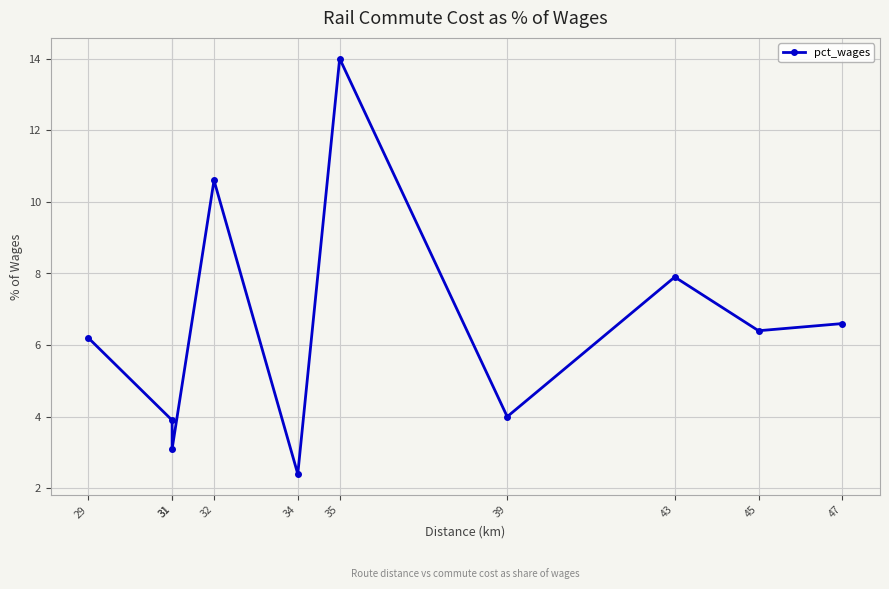

How many interior local peaks (higher than both neighbors) does the data have?

3